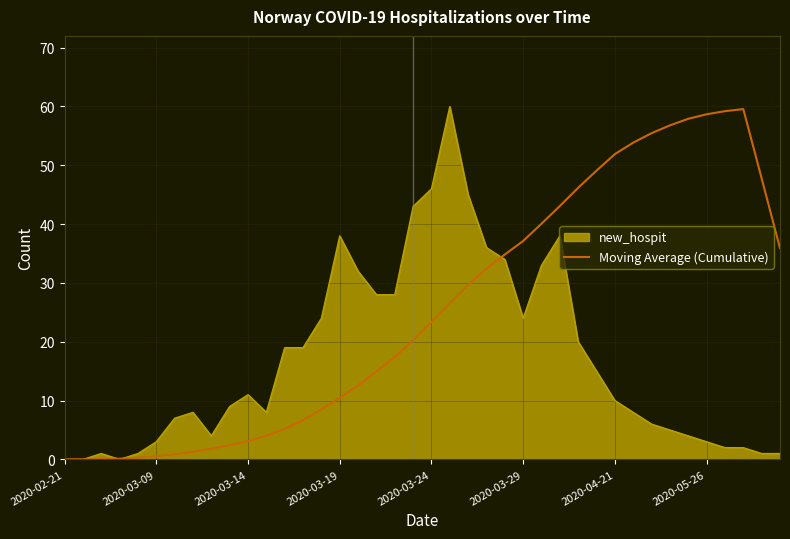

How many lines are shown in the chart?

2